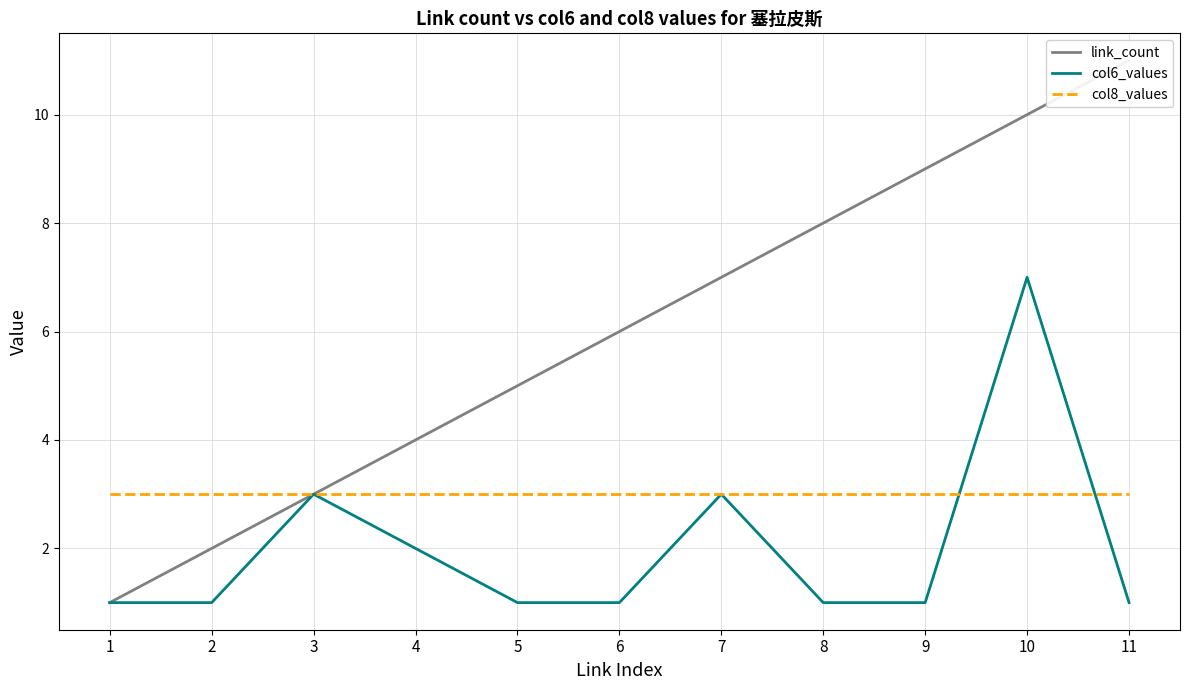

What are all the series names shown in the legend?

link_count, col6_values, col8_values